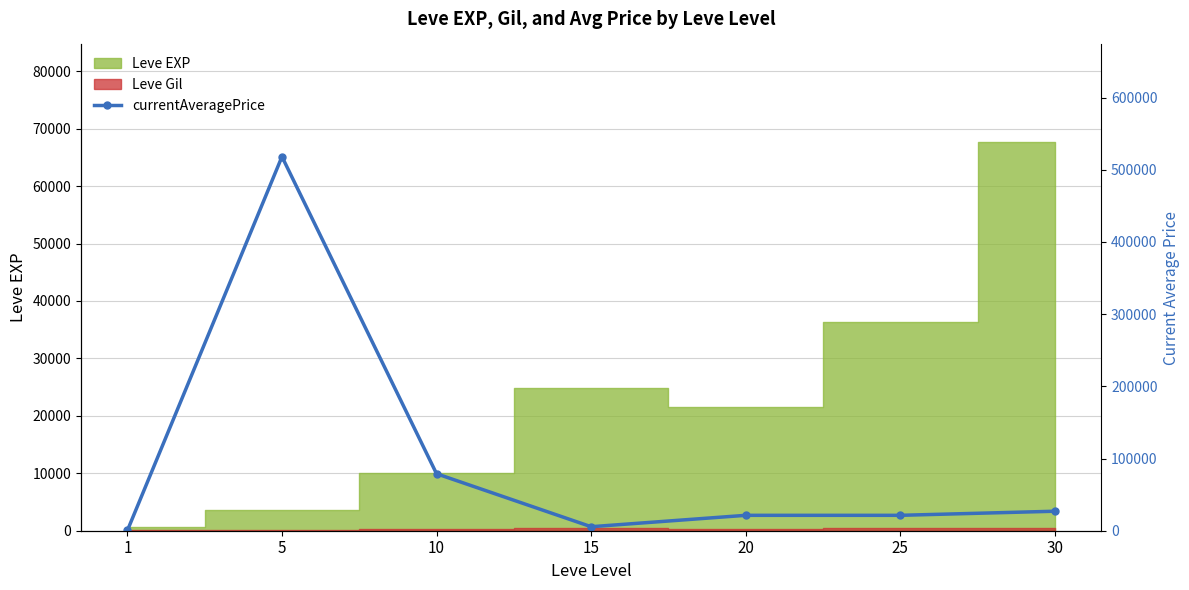

What value does the data have at 5?

518097.5